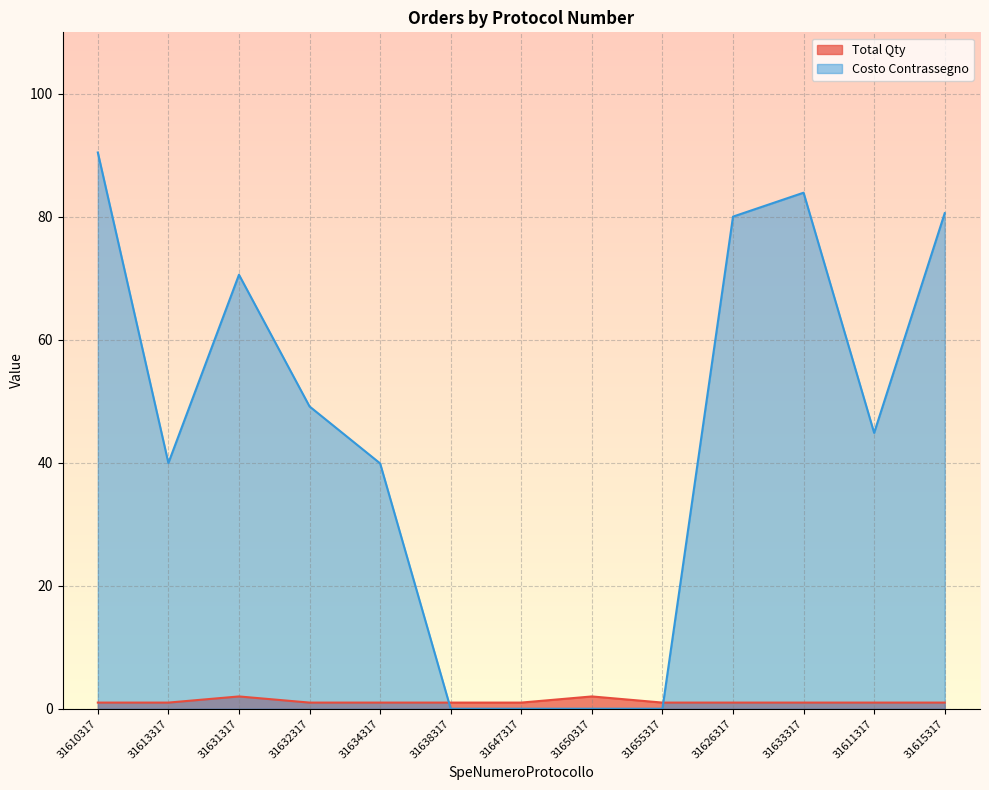

Which series has the largest total across all categories?

Costo Contrassegno